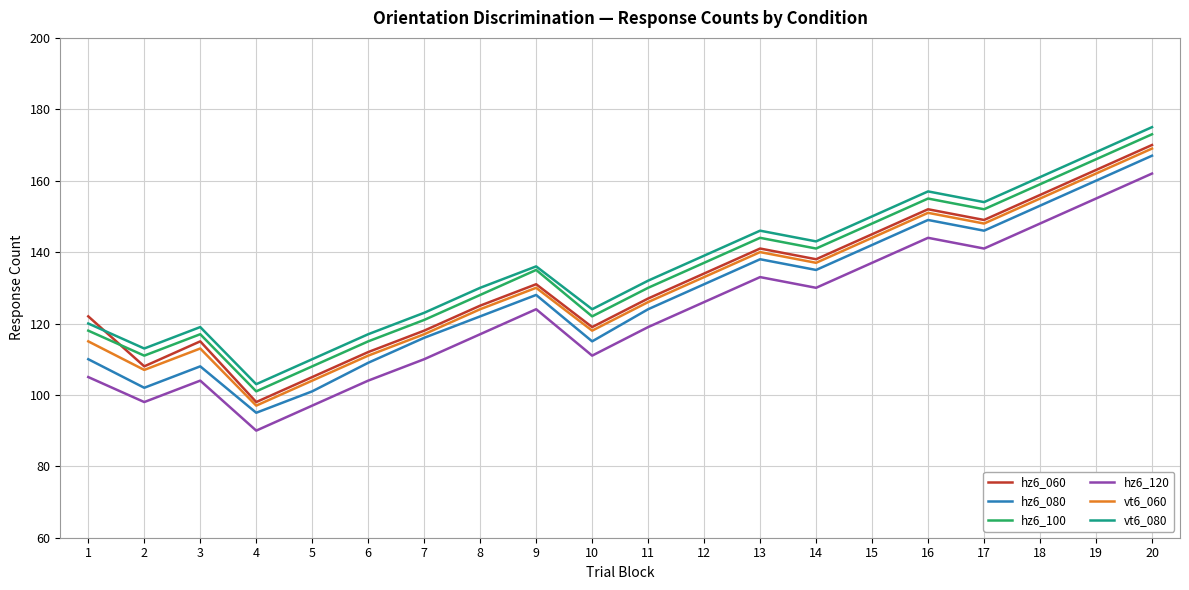

What is the difference between the maximum and minimum values in the vt6_060 series?

72